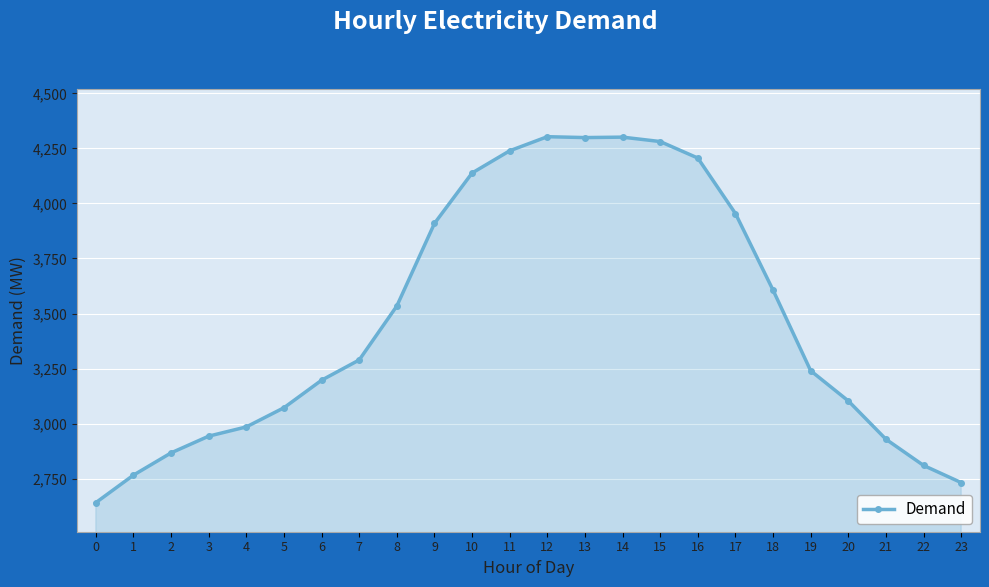

How many categories are shown in the chart?

24